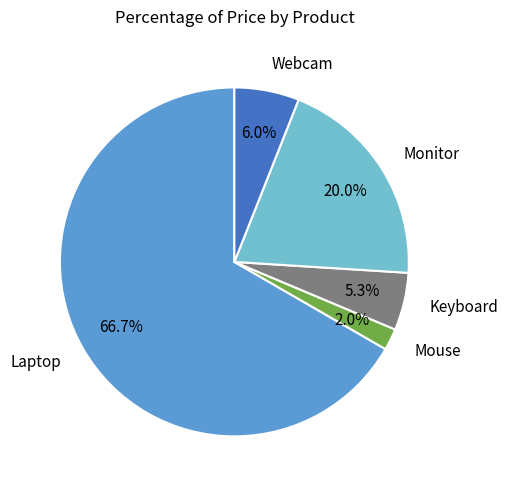

What portion of the pie excludes Laptop?

33.3%